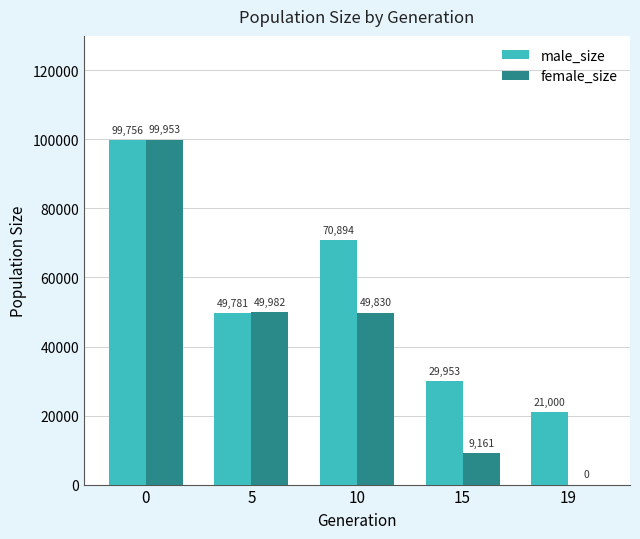

What is the sum of the female_size values at 19 and 5?

49982